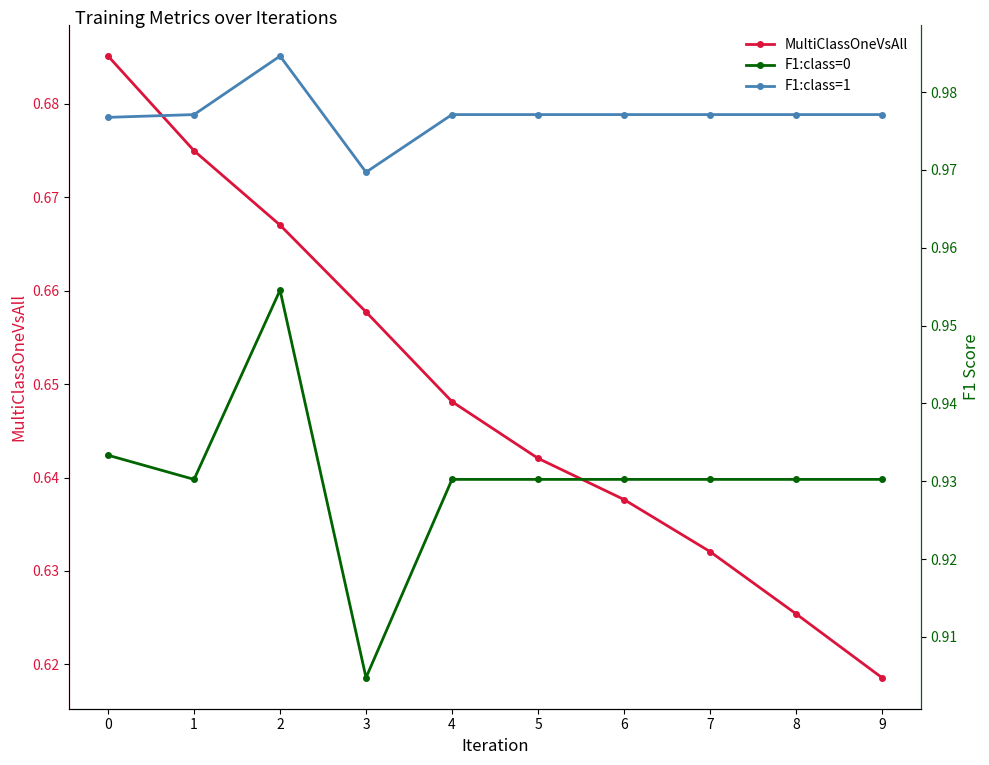

At which category is the sum across all series the highest?

2